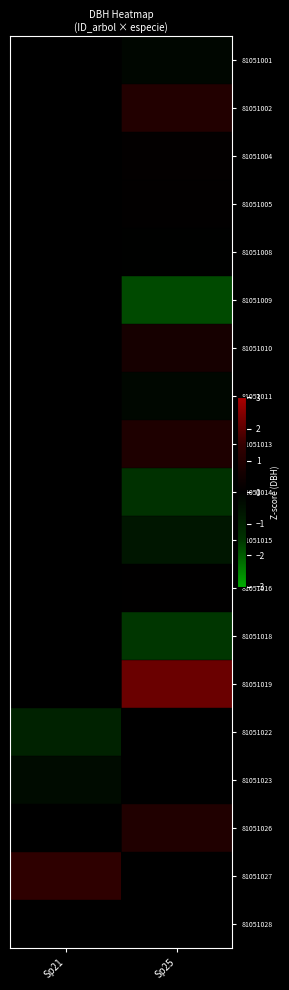

At Sp25, list the series in order from largest to smallest.

81051019, 81051002, 81051026, 81051013, 81051010, 81051004, 81051005, 81051016, 81051022, 81051023, 81051027, 81051028, 81051008, 81051001, 81051011, 81051015, 81051014, 81051018, 81051009